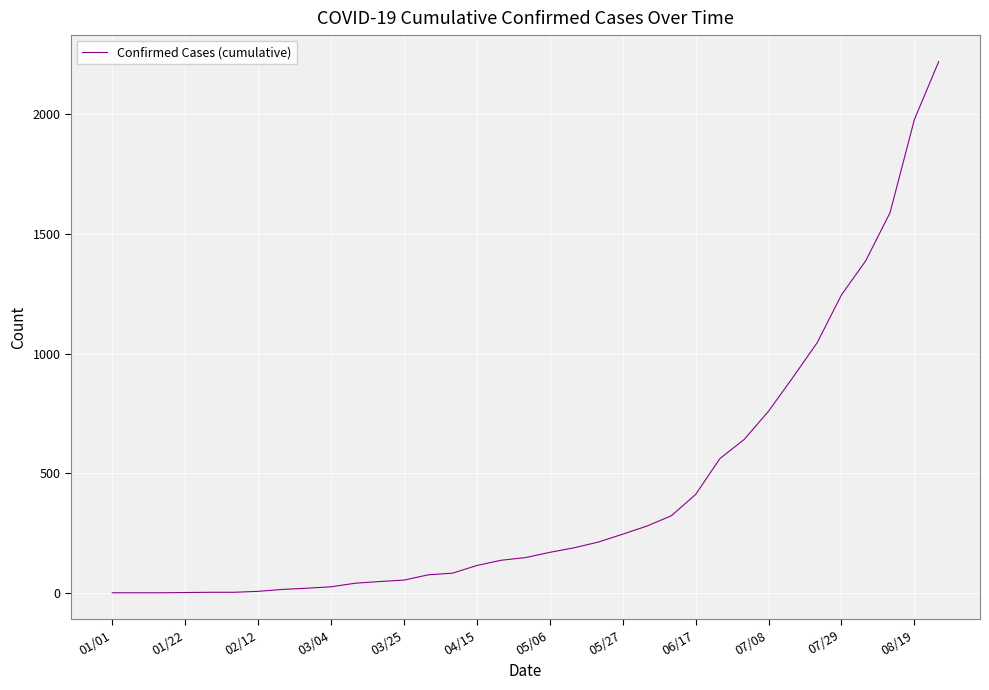

What is the difference between the maximum and minimum values?

2220